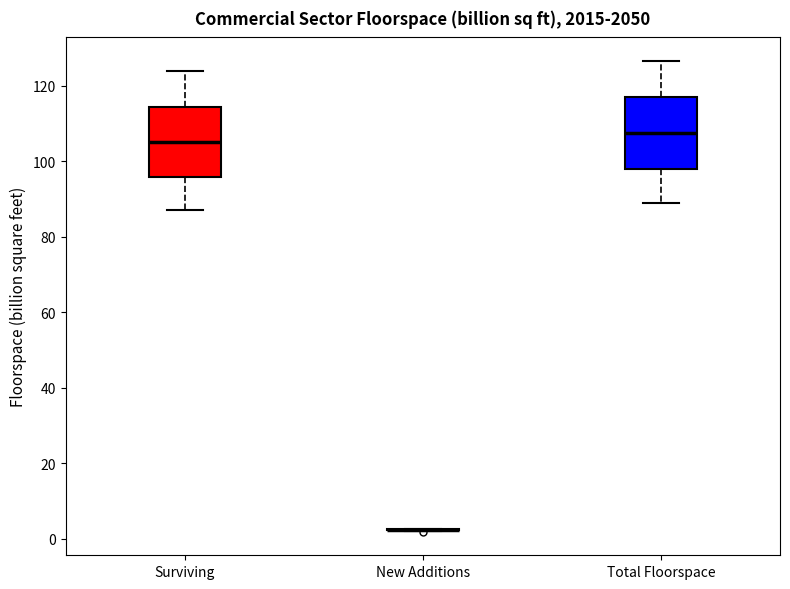

Where does the upper whisker of the box for Total Floorspace end on the y-axis? The values are not printed on the chart, so give them approximately, as read against the axis.

126